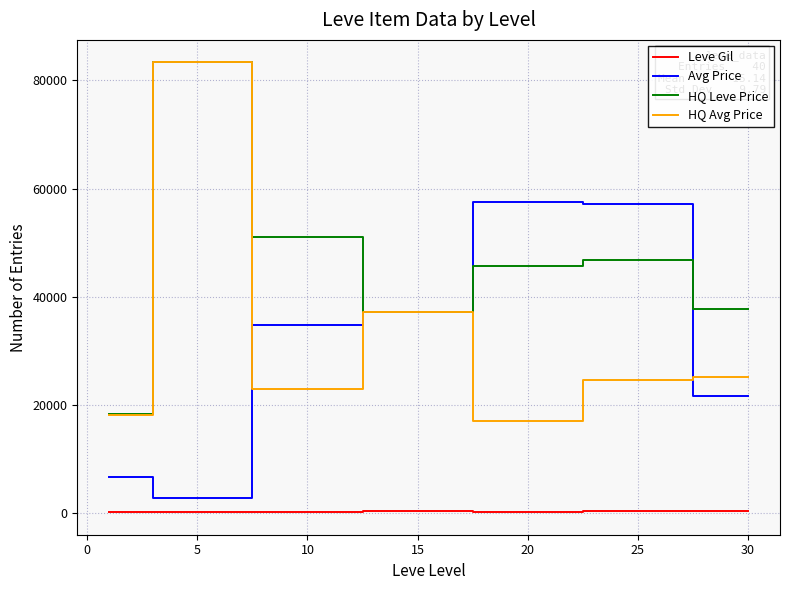

True or false: HQ Avg Price and Leve Gil cross at least once.

False